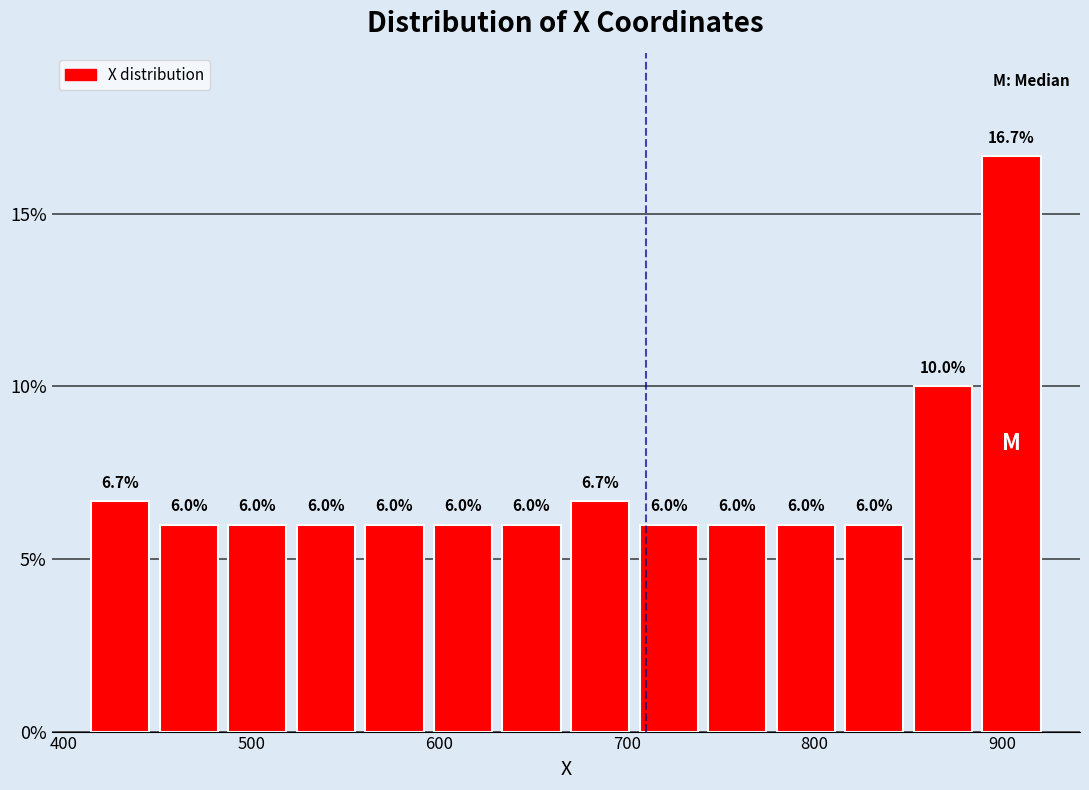

Read against the x-axis, roughly where is the centre of the tallest bar?

900